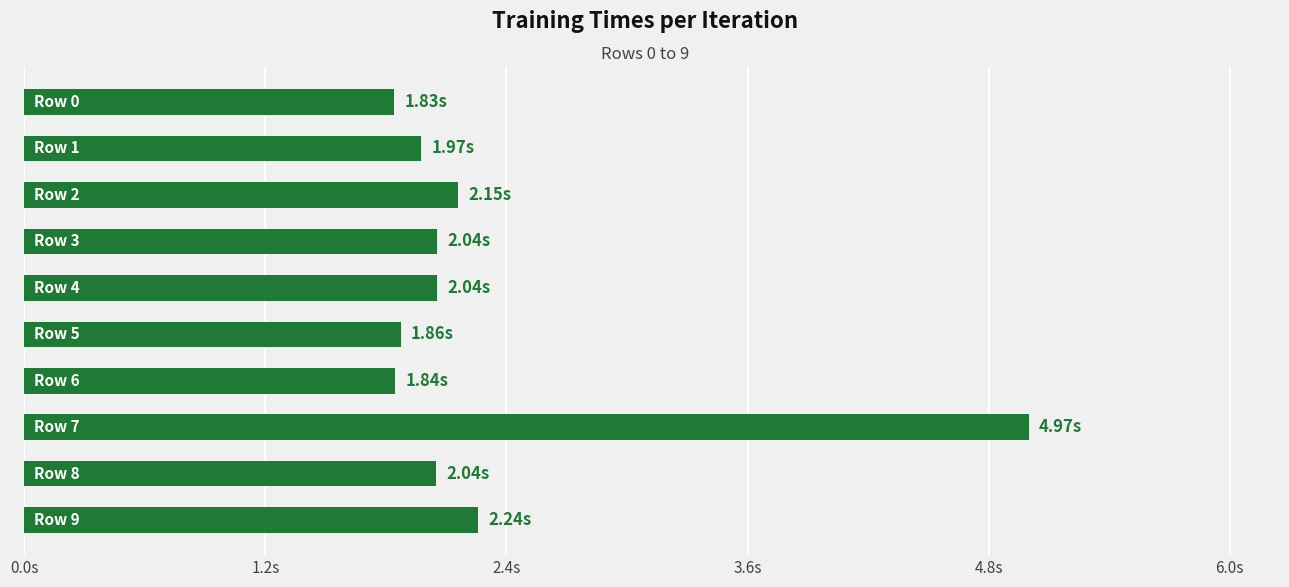

Are the bars grouped side by side (vs. stacked)?

No